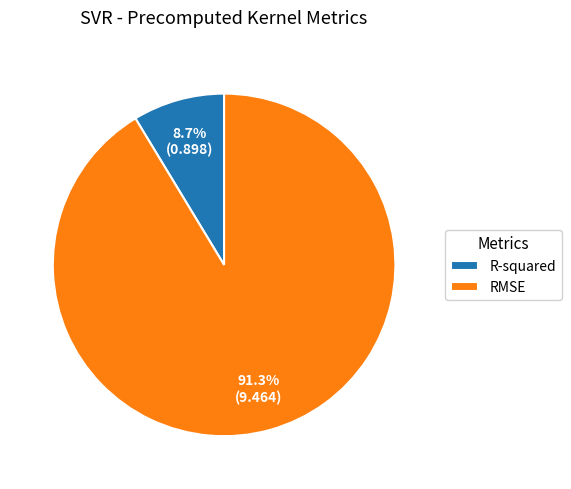

What percentage is the RMSE slice, to the nearest percent?

91%